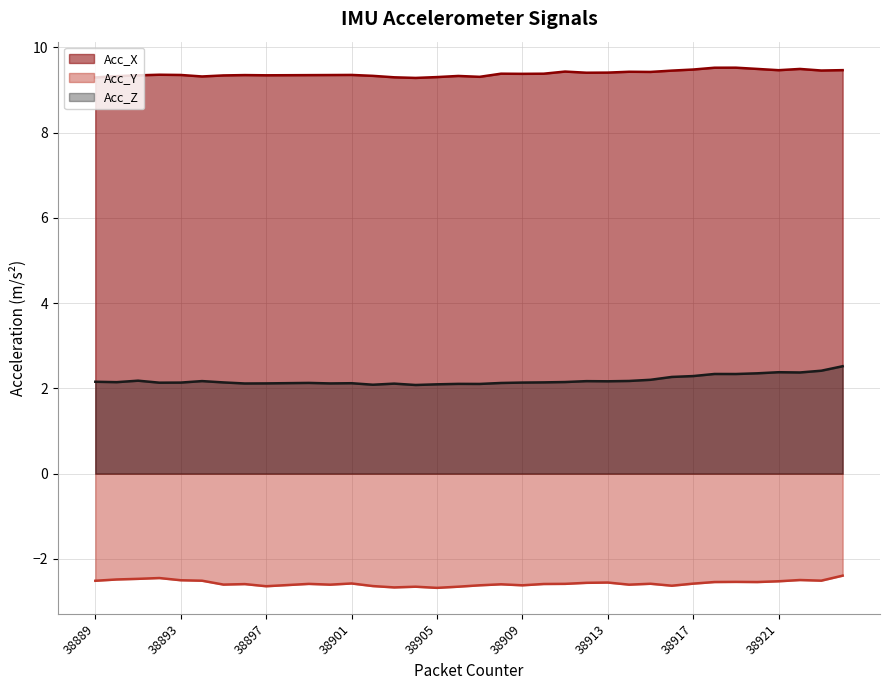

What is the spread (max minus min) of values at 38905?

12.0